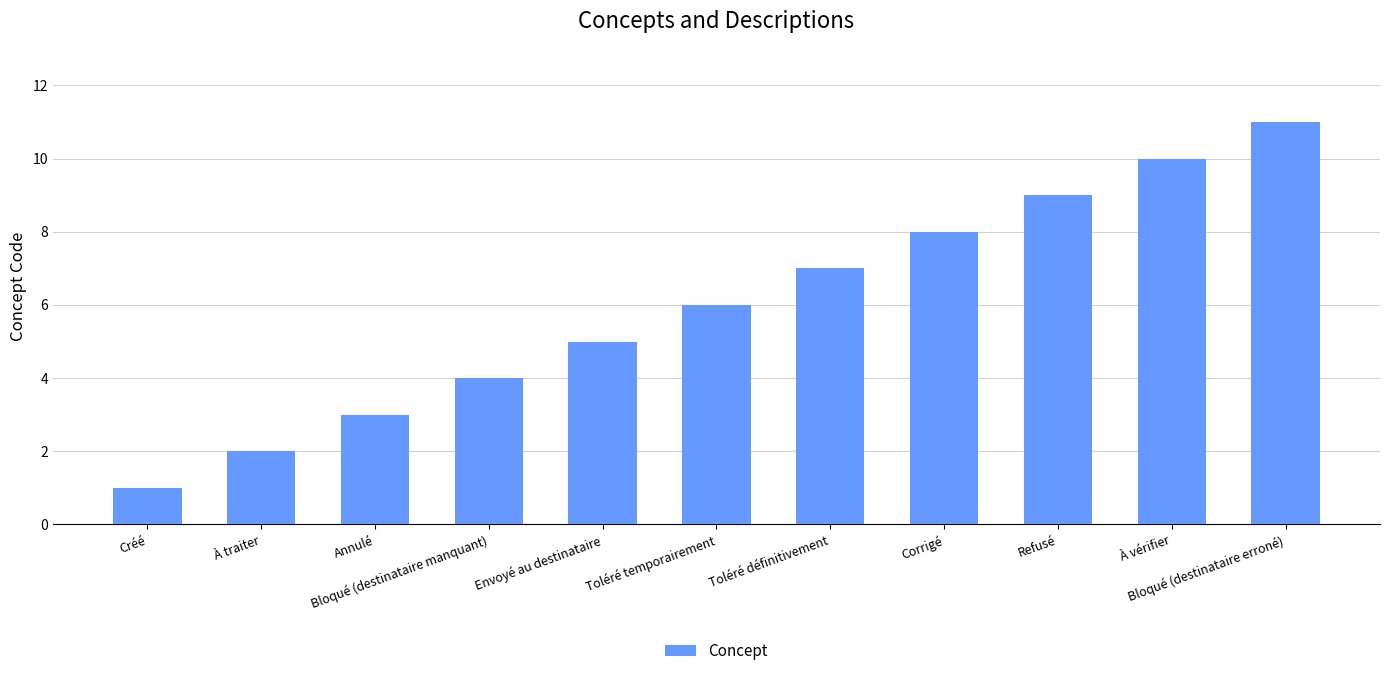

What is the minimum value shown in the chart?

1